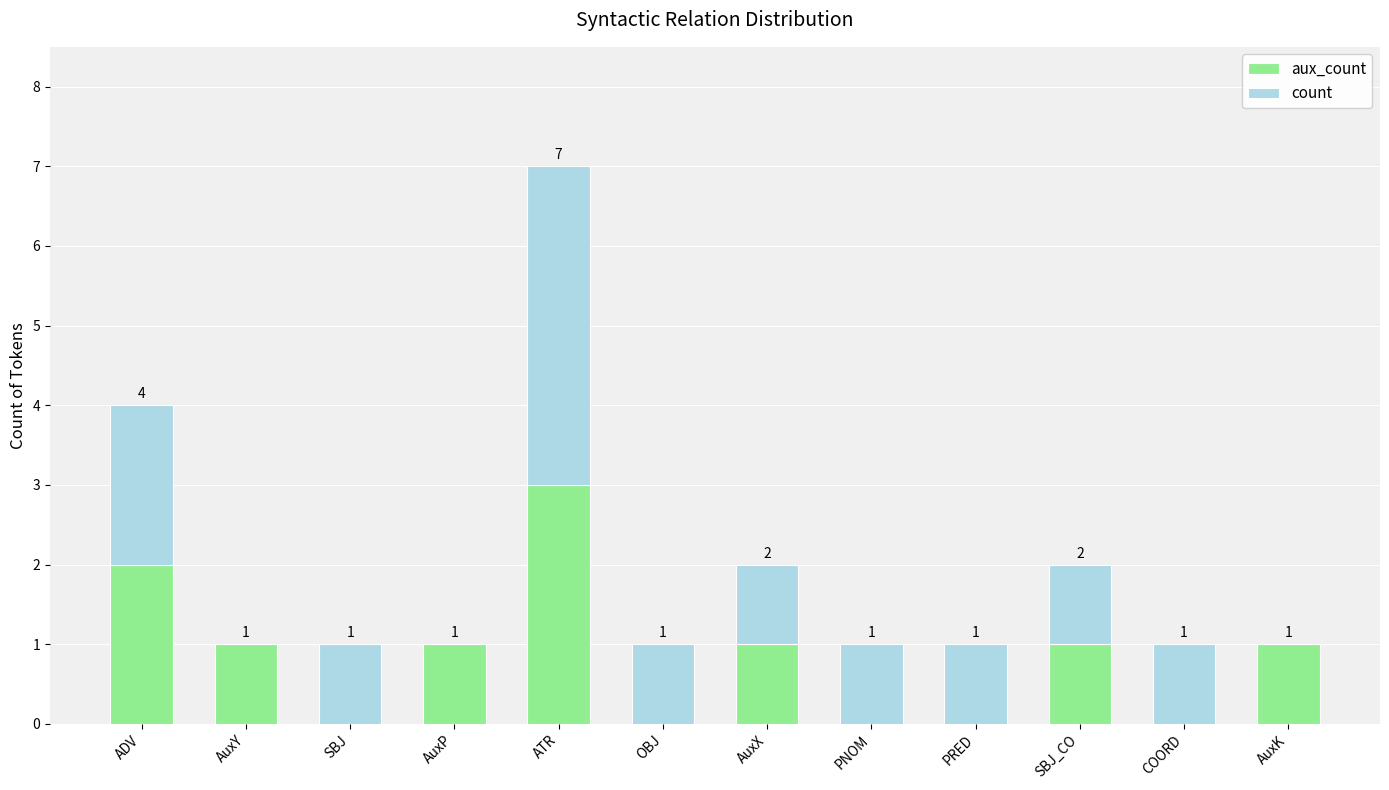

At which category is the sum across all series the highest?

ATR